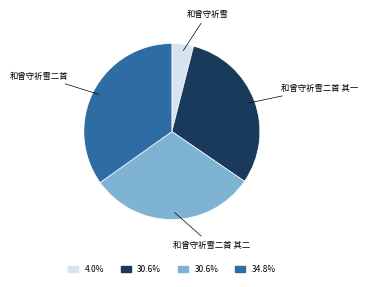

Does any single category account for the majority?

No